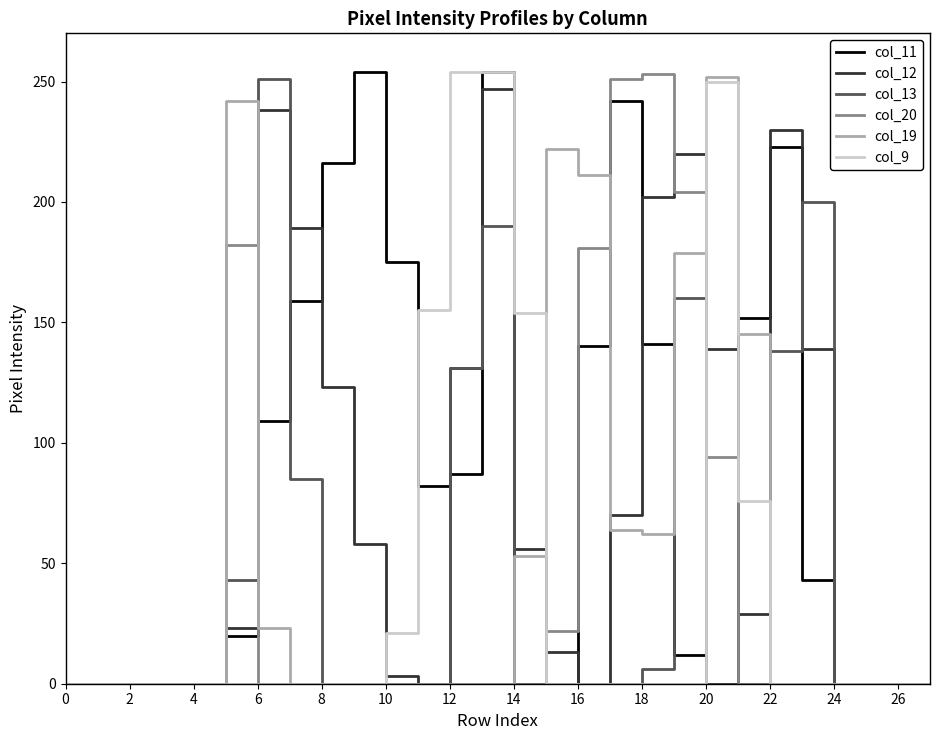

What is the greatest value displayed?

254